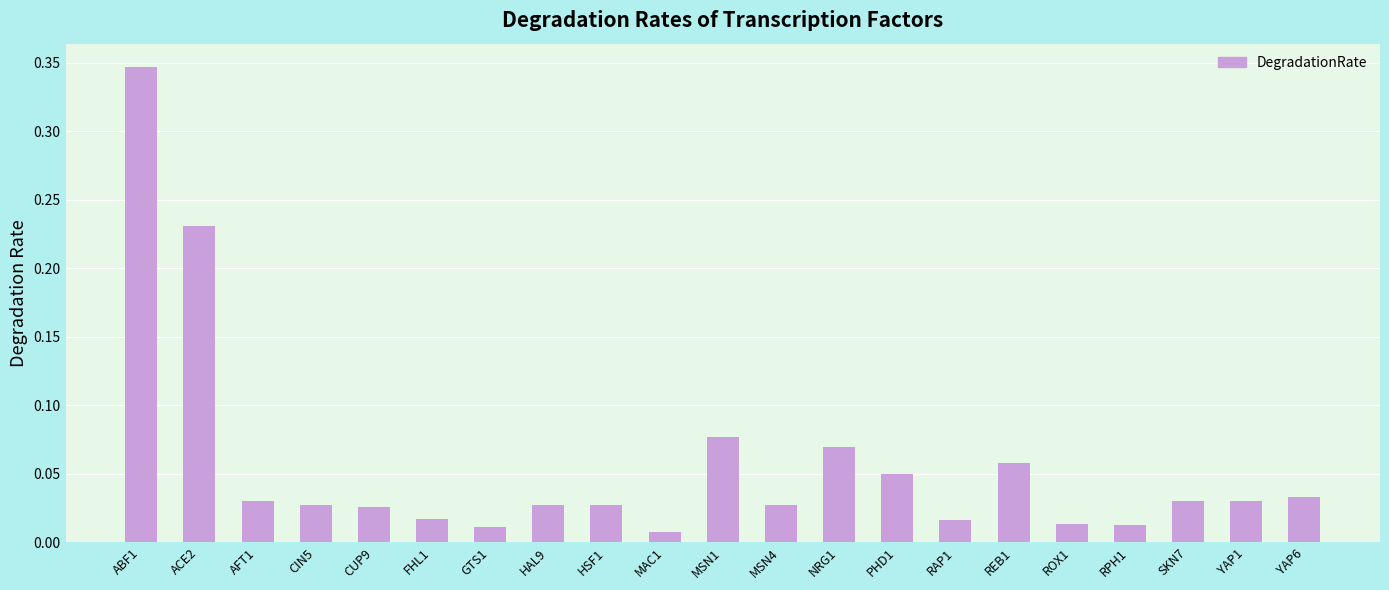

The chart shows a value of 0.3 at ACE2. True or false?

False